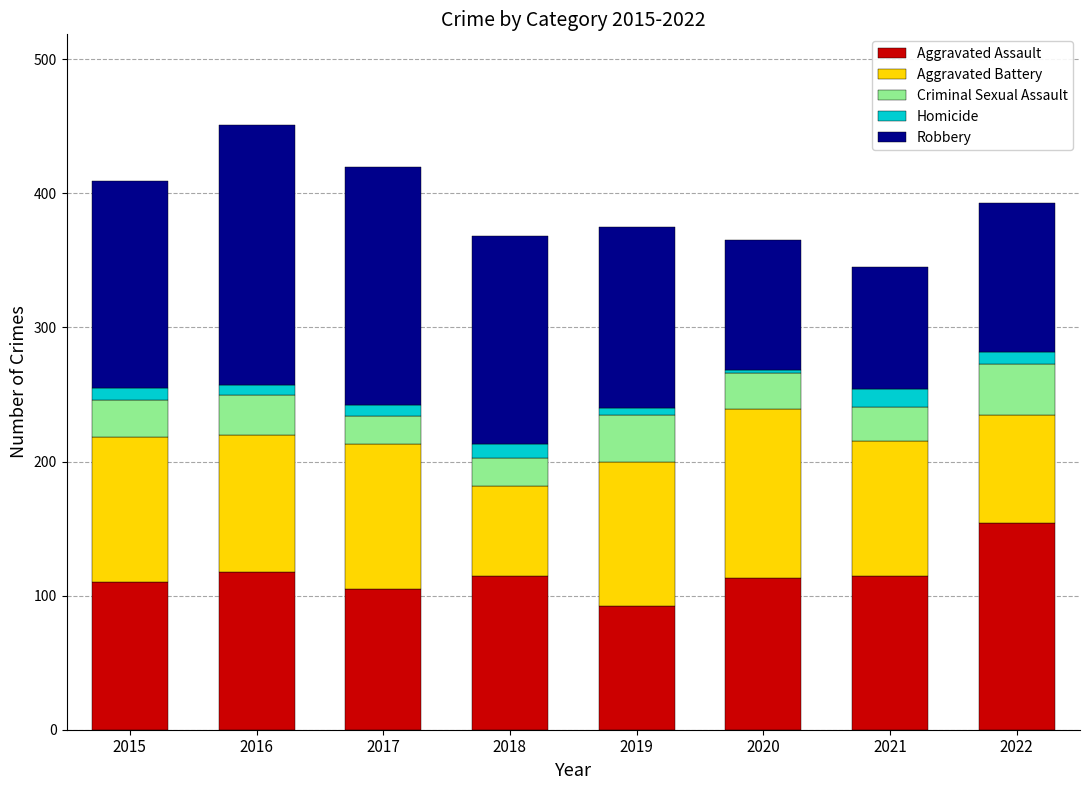

True or false: Aggravated Assault has a value of 42 at 2016.

False